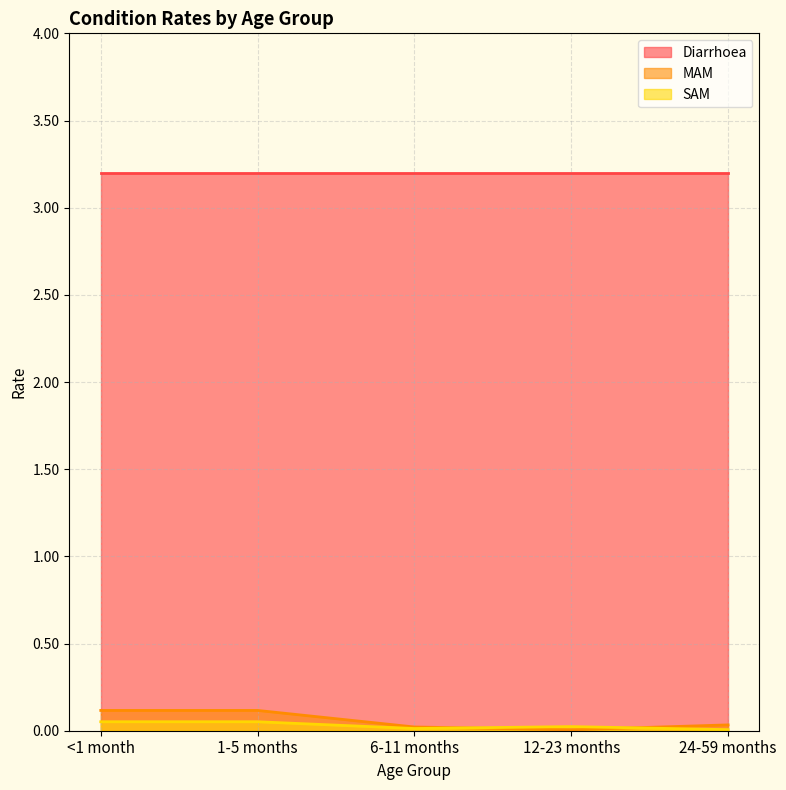

True or false: Diarrhoea and SAM intersect in this chart.

False